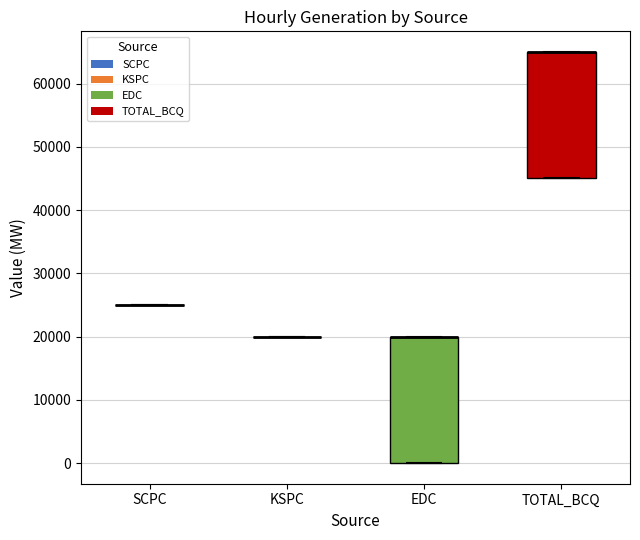

Where is the lower edge of the box for TOTAL_BCQ on the y-axis? The values are not printed on the chart, so give them approximately, as read against the axis.

45000